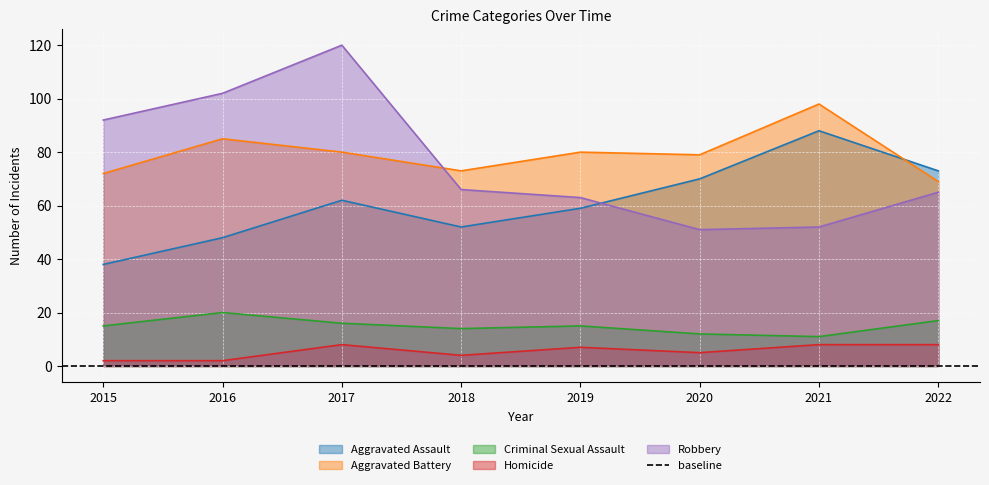

Which series changed the most between 2015 and 2016?

Aggravated Battery